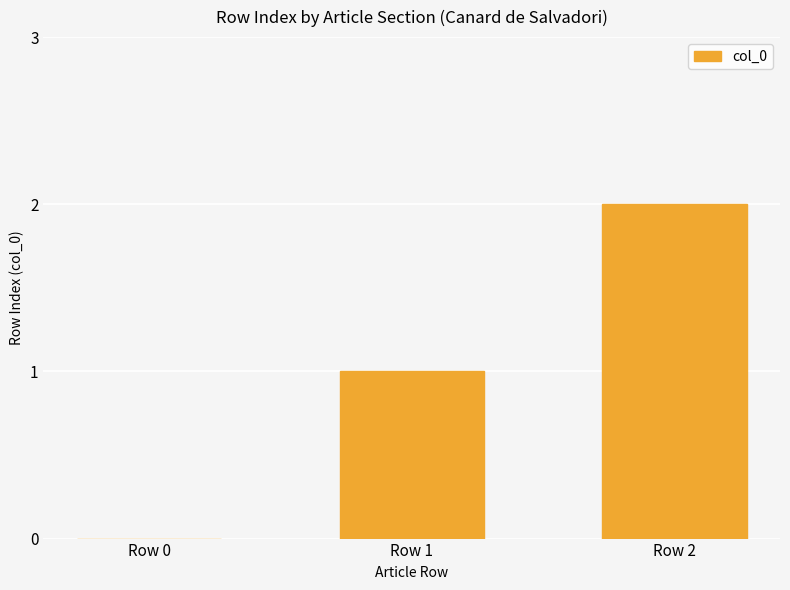

Is it true that the value at Row 0 is 0?

True